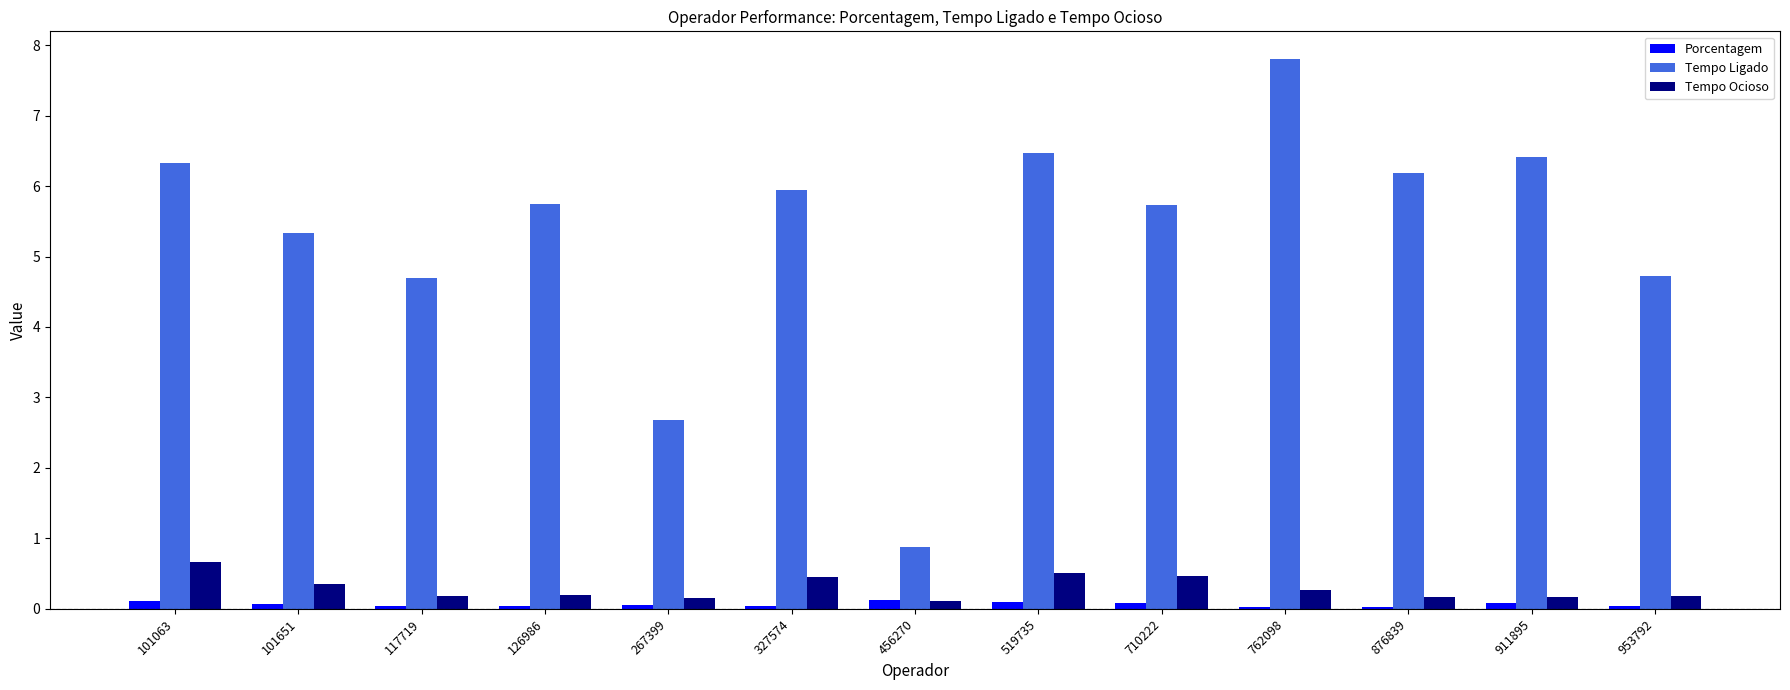

Which series changed the most between 117719 and 876839?

Tempo Ligado